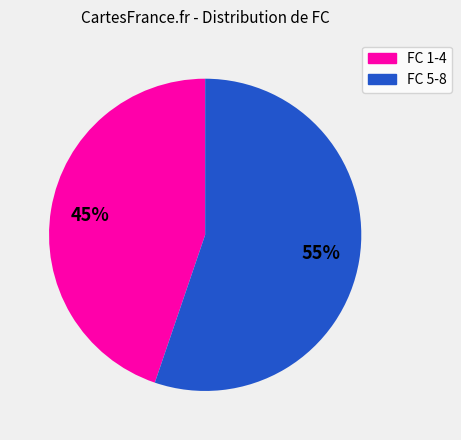

Is there a majority slice in this chart?

Yes